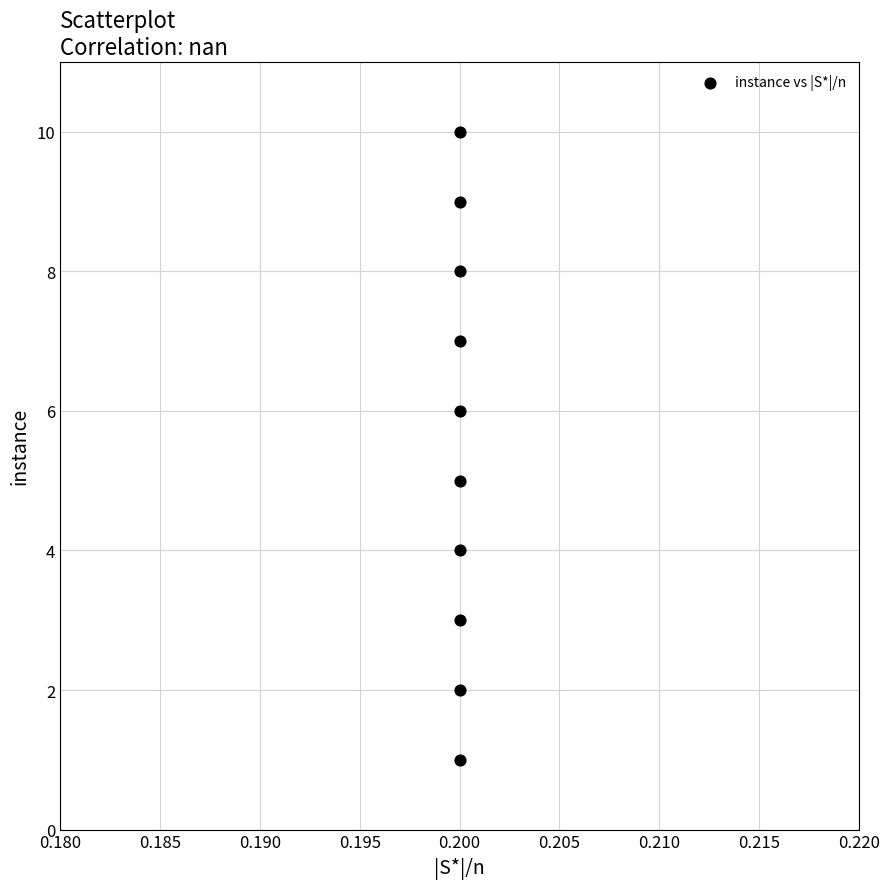

What is the range of Y values (max minus min)?

9